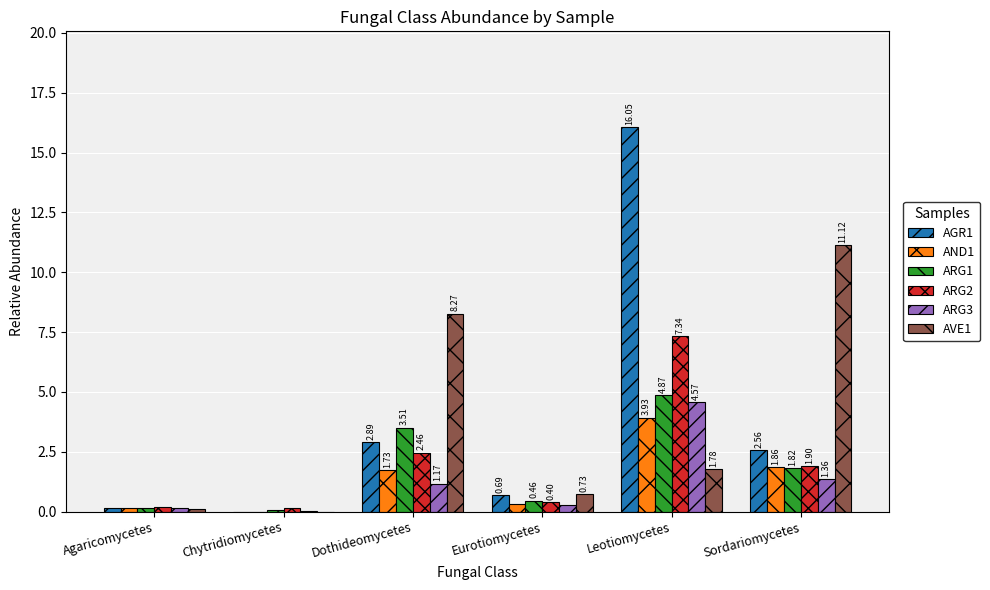

Which series changed the most between Agaricomycetes and Eurotiomycetes?

AVE1